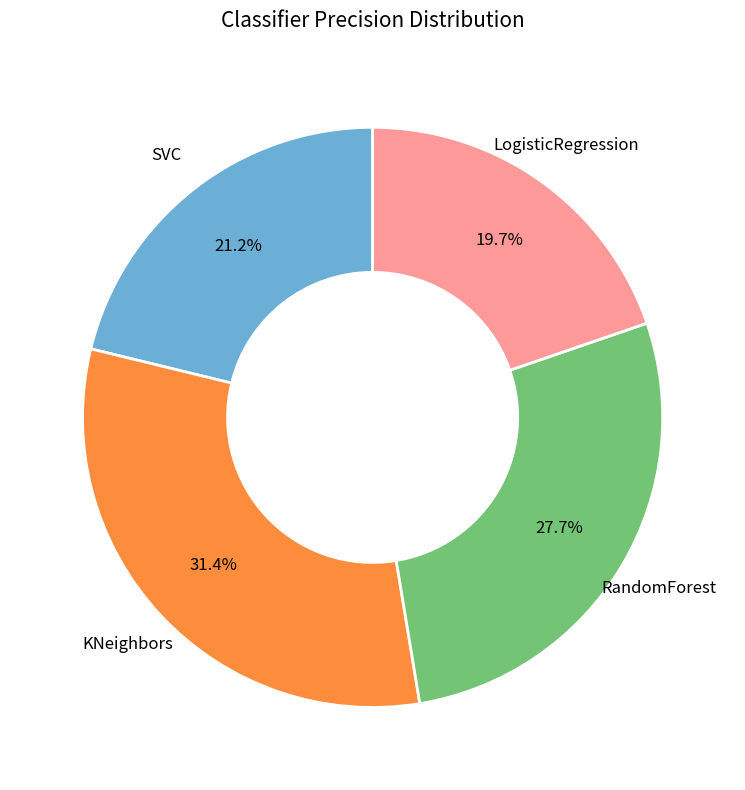

Is there a majority slice in this chart?

No